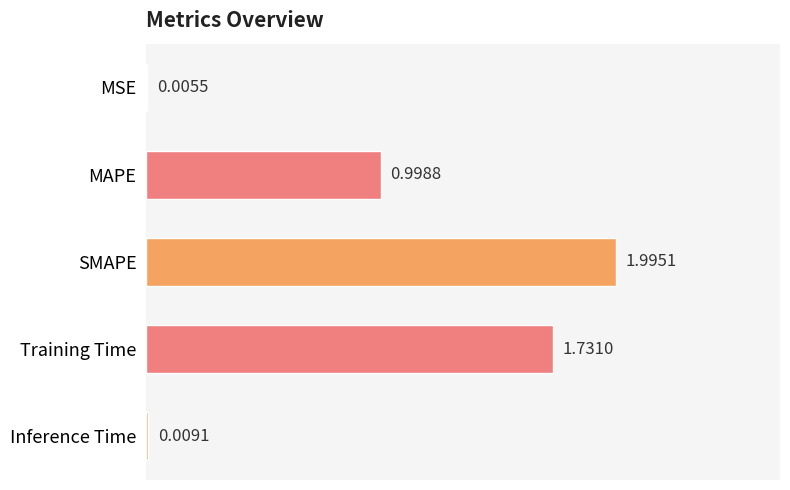

What is the sum of all values?

4.7